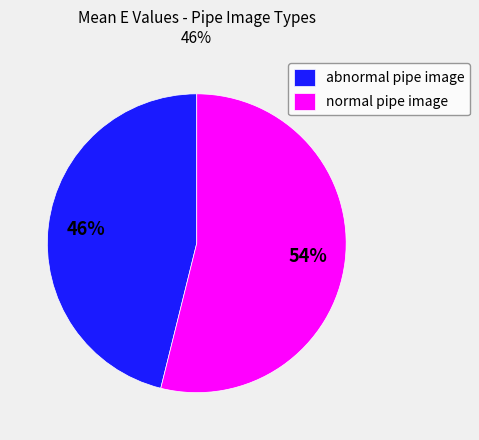

To the nearest percent, what is the difference between the abnormal pipe image and normal pipe image slice percentages?

8%